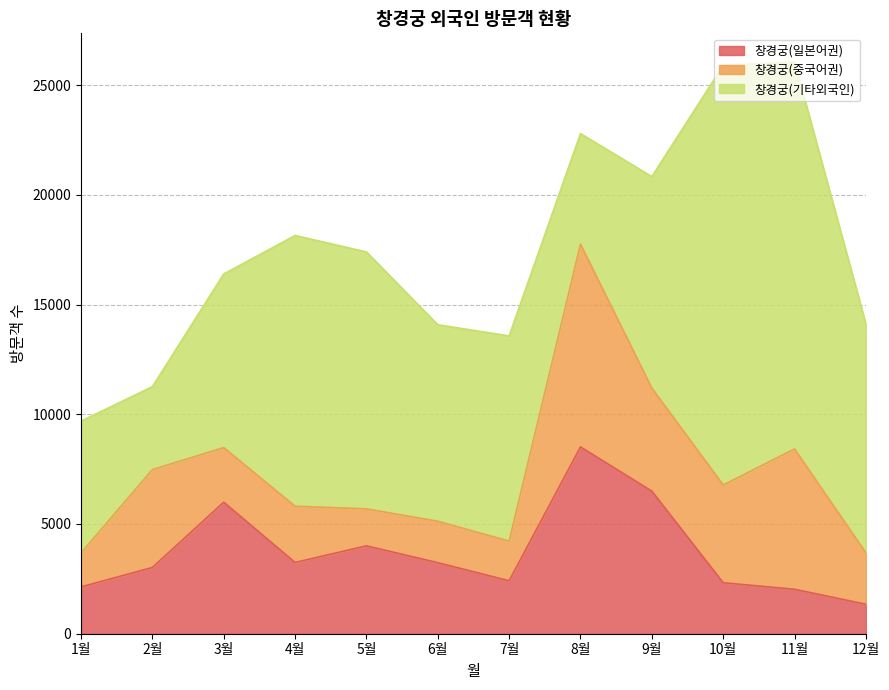

How many values in the 창경궁(일본어권) series are below 3238?

6